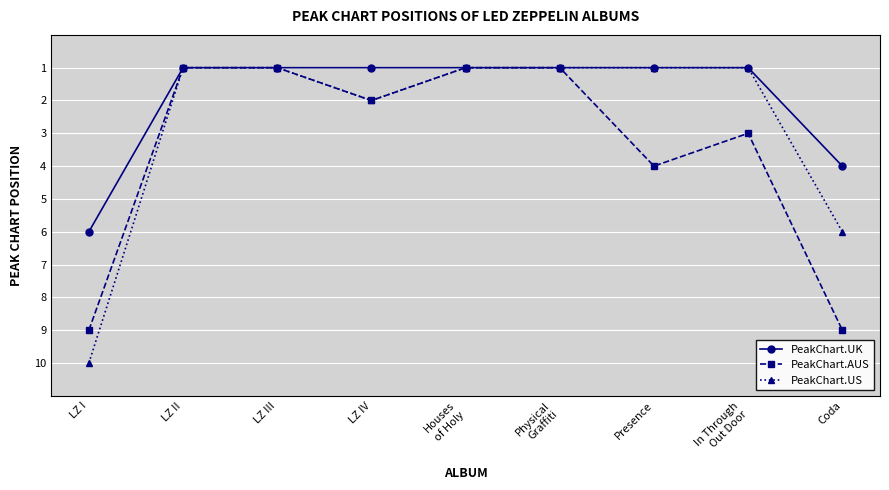

What is the sum of all PeakChart.US values?

24